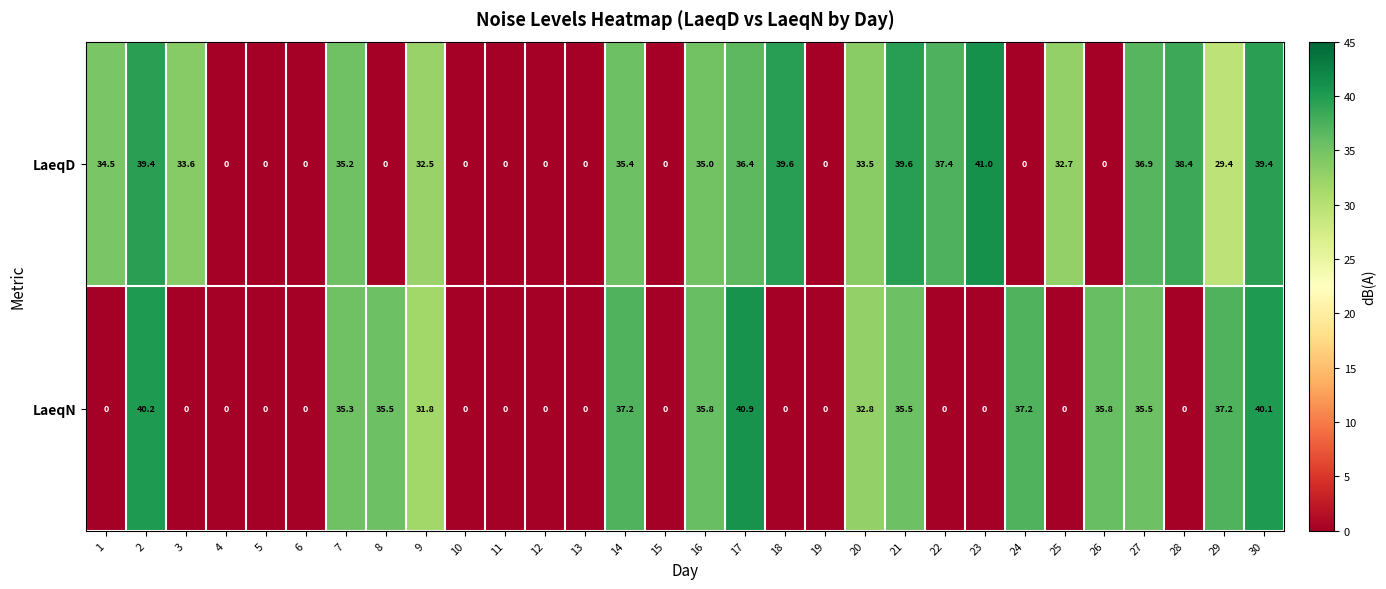

Rank the series by their maximum value, from lowest to highest.

LaeqN, LaeqD